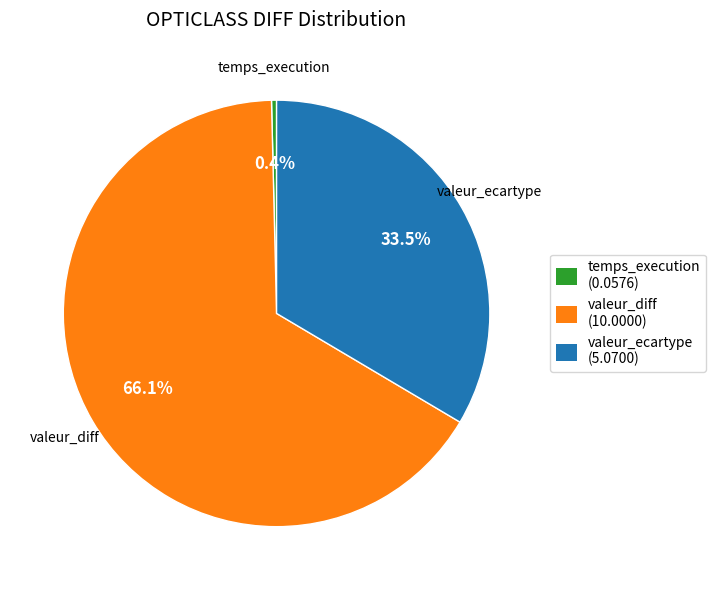

To the nearest percent, what is the difference between the largest and smallest slice percentages?

66%